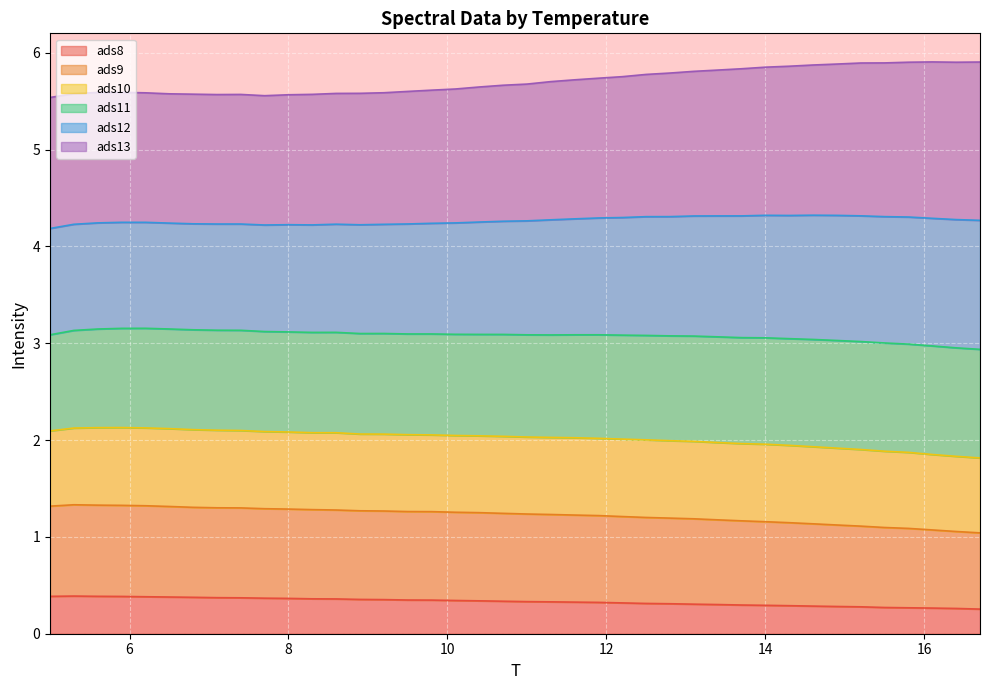

How many ads13 values are between 1 and 2?

40